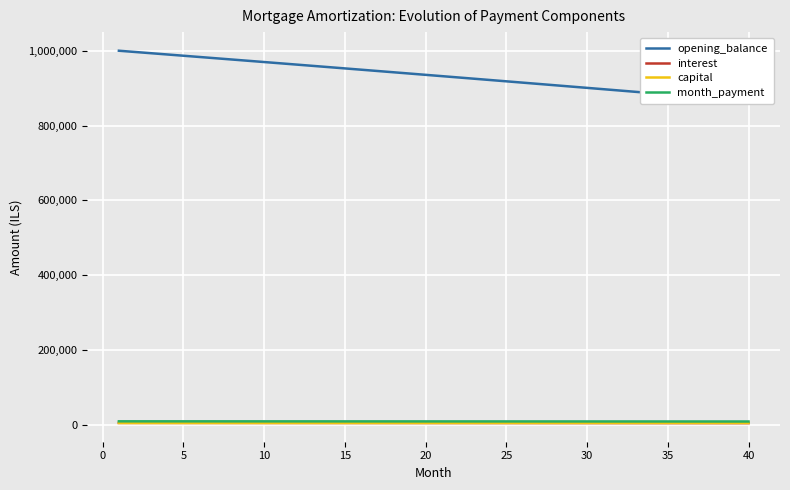

What is the value of the opening_balance point at the 33rd from the left?

890820.5